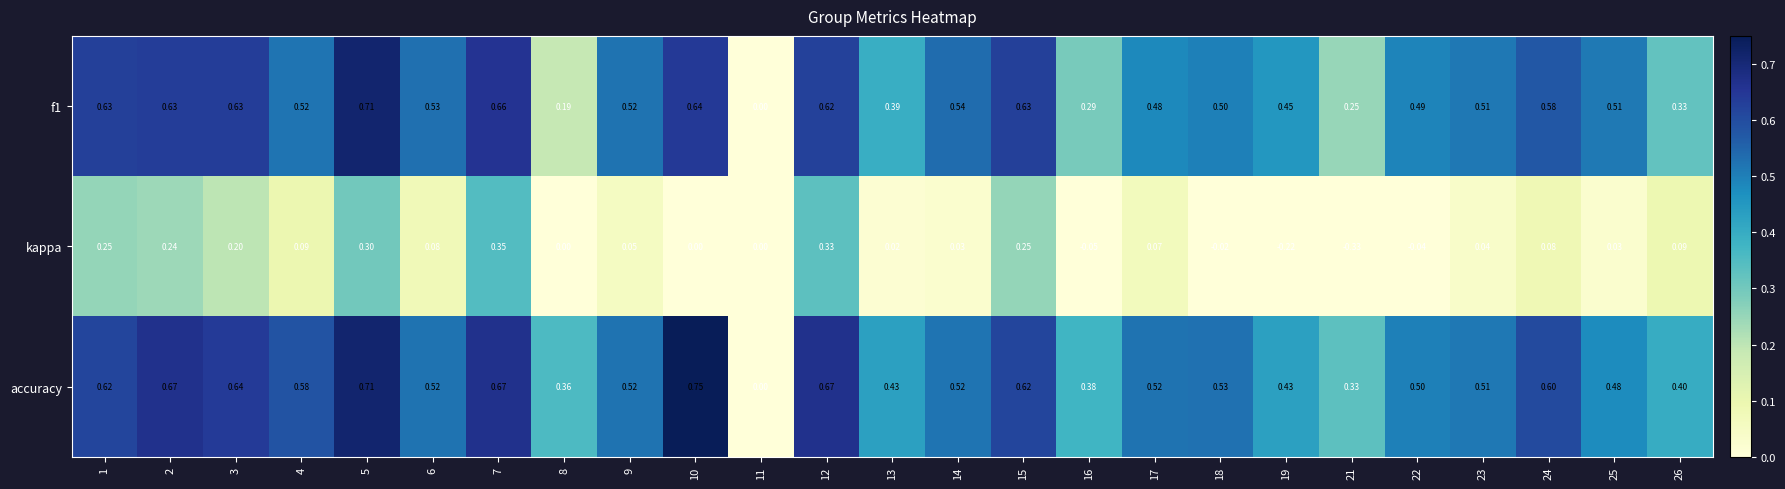

Which series has the largest total across all categories?

accuracy